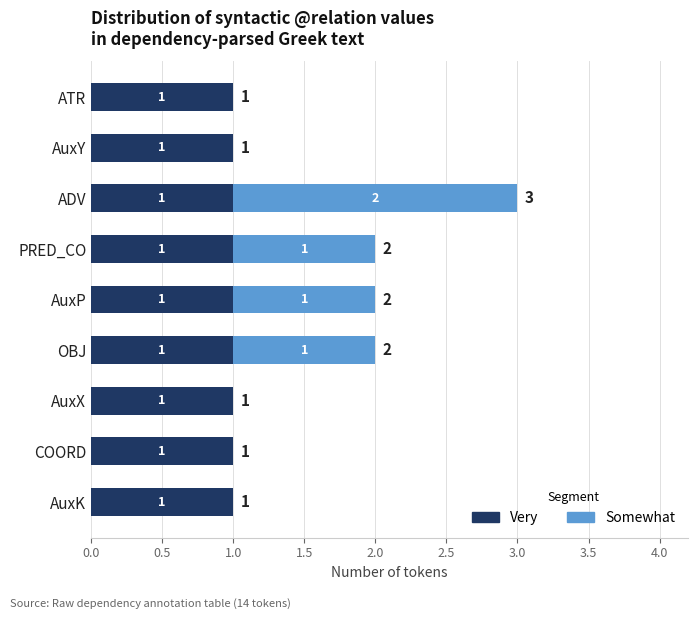

Is it true that Very equals 1 at OBJ?

True